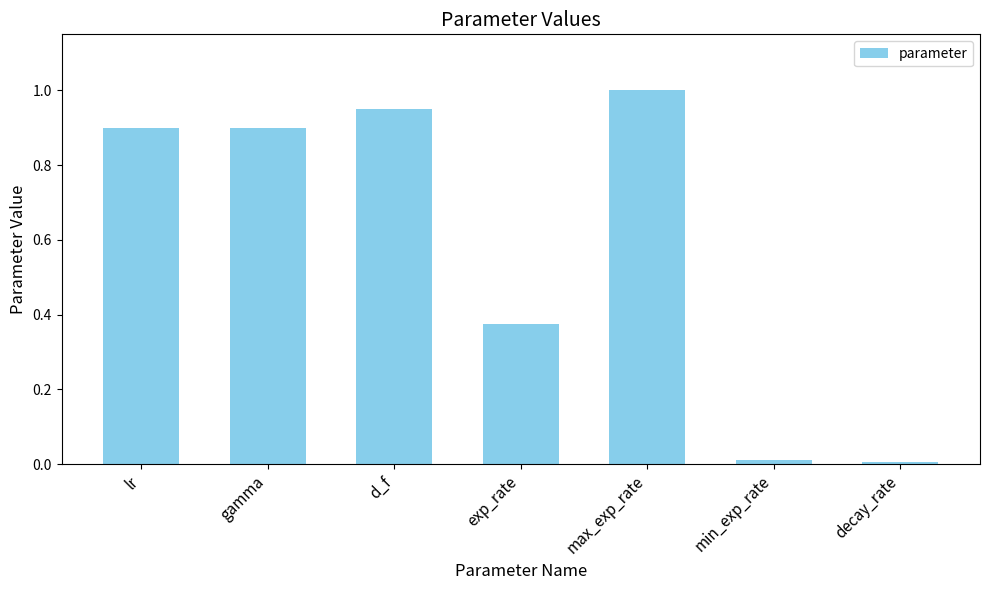

Is it true that the value at gamma is 0.9?

True